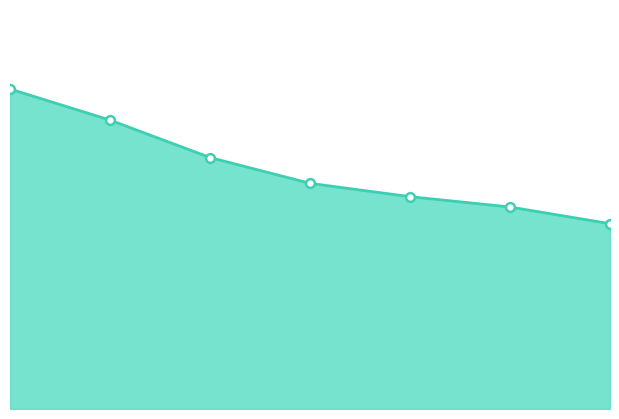

Is this an area chart (filled region under the line)?

Yes